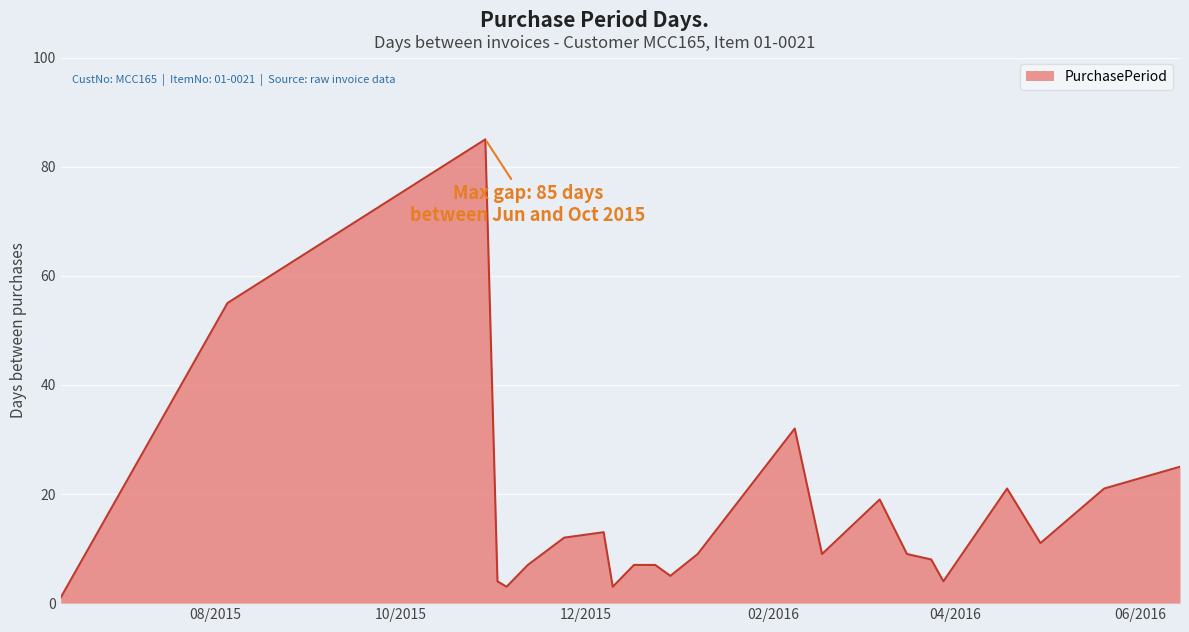

What is the maximum value shown in the chart?

85